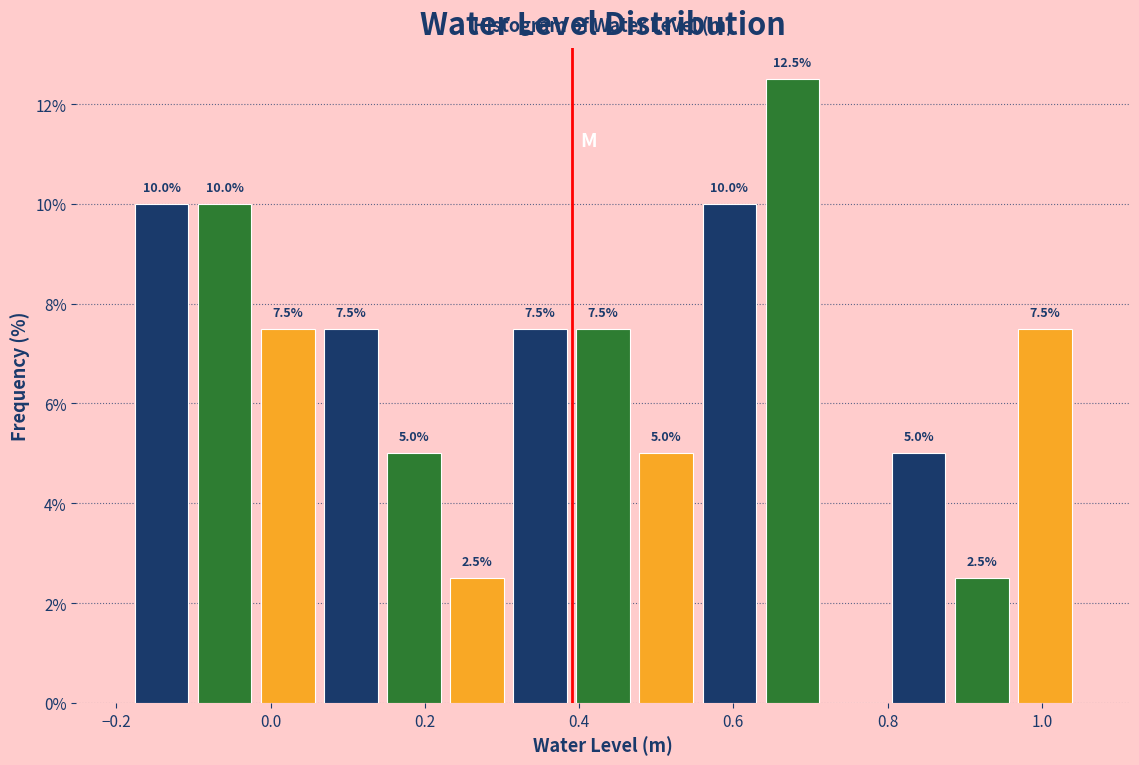

Over which range of the x-axis is the bar tallest?

0.64 to 0.72